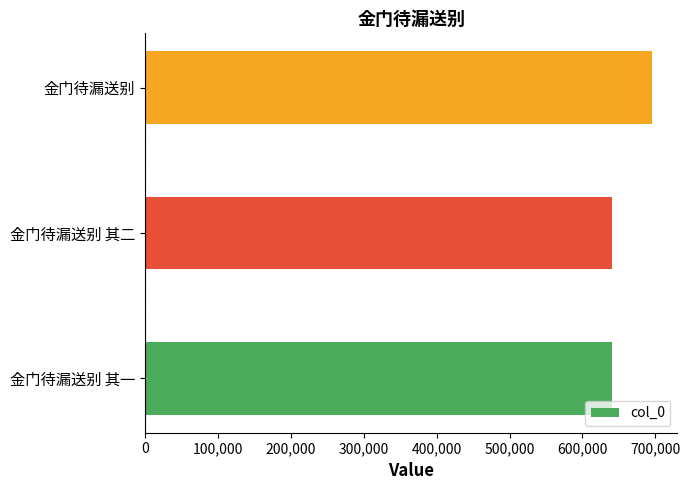

Which category has the highest value across all series?

金门待漏送别